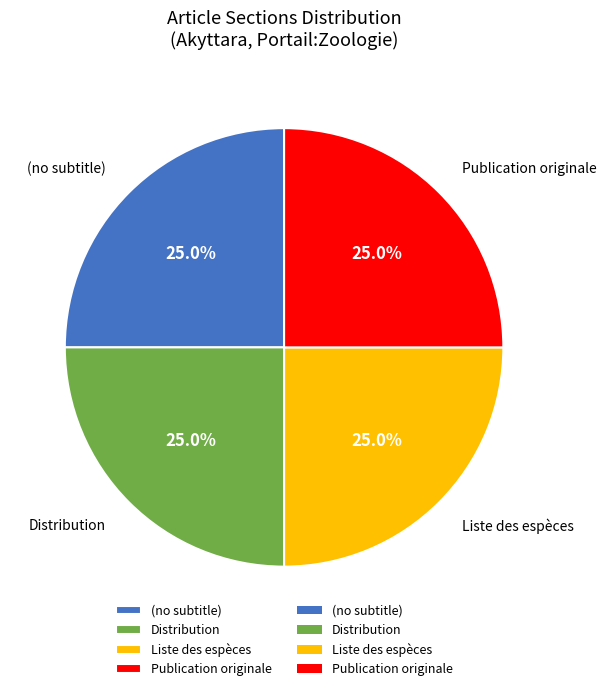

Does Distribution represent more than half of the total?

No